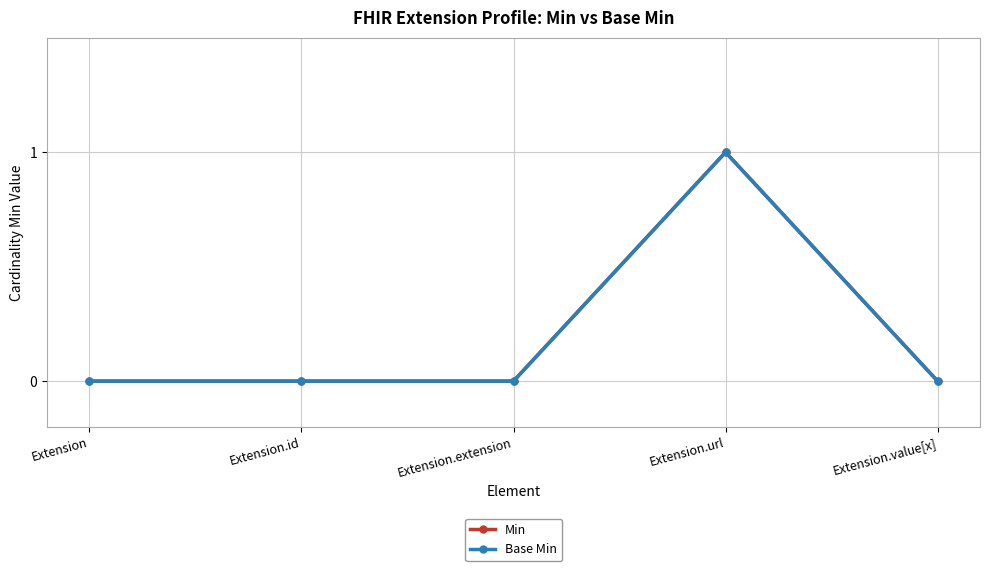

Is this an area chart (filled region under the line)?

No